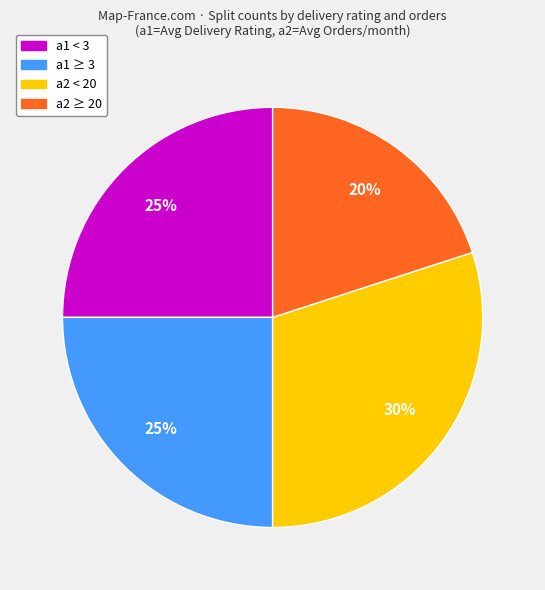

Is there a majority slice in this chart?

No